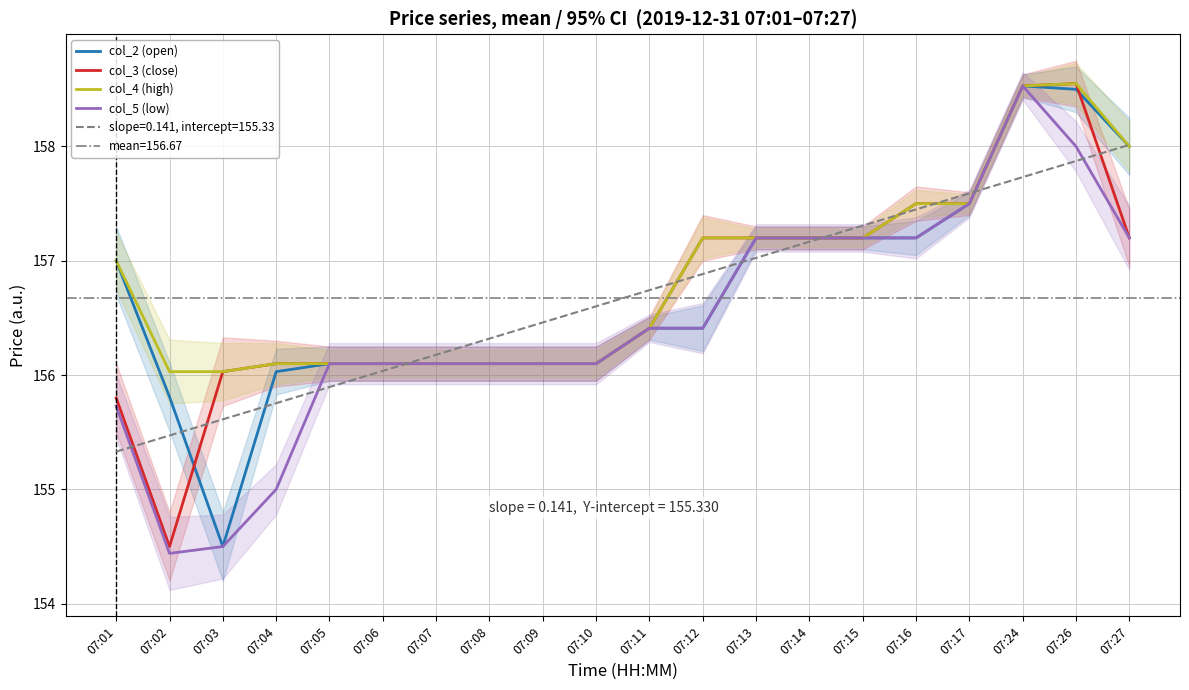

Rank the series at 07:17 from lowest to highest value.

col_2 (open), col_3 (close), col_4 (high), col_5 (low)